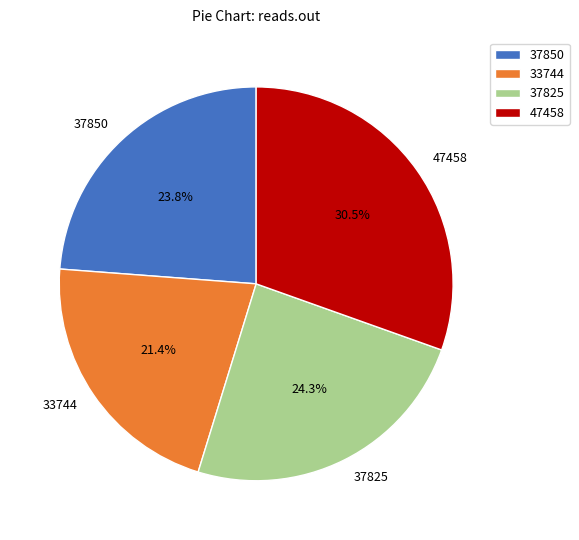

Is it true that 37850 is 18% of the pie?

False